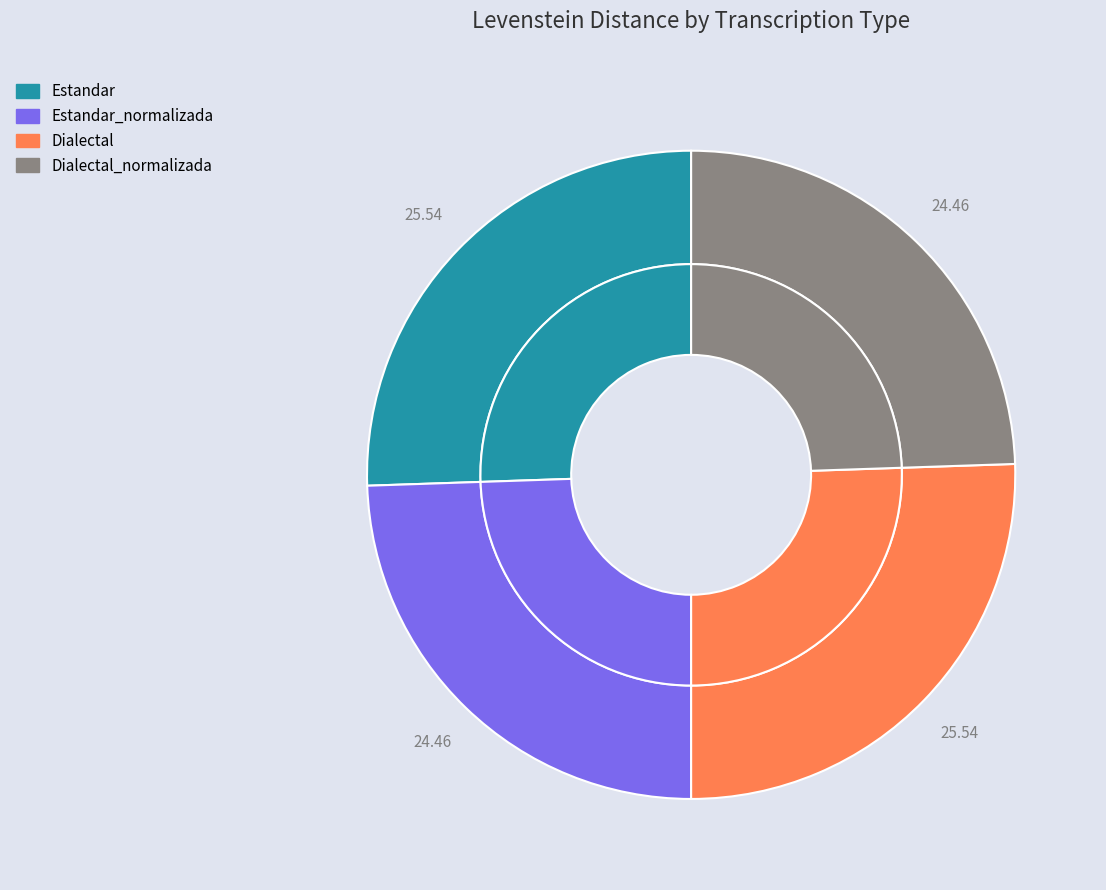

Does any single category account for the majority?

No